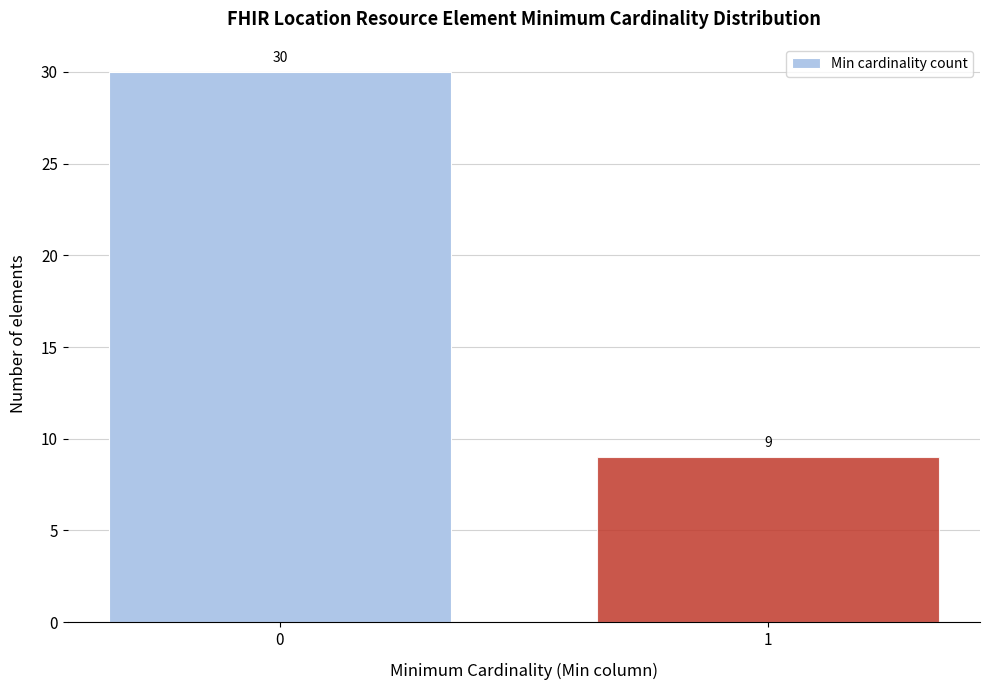

Reading right to left, extract all data points from this chart.

1=9	0=30